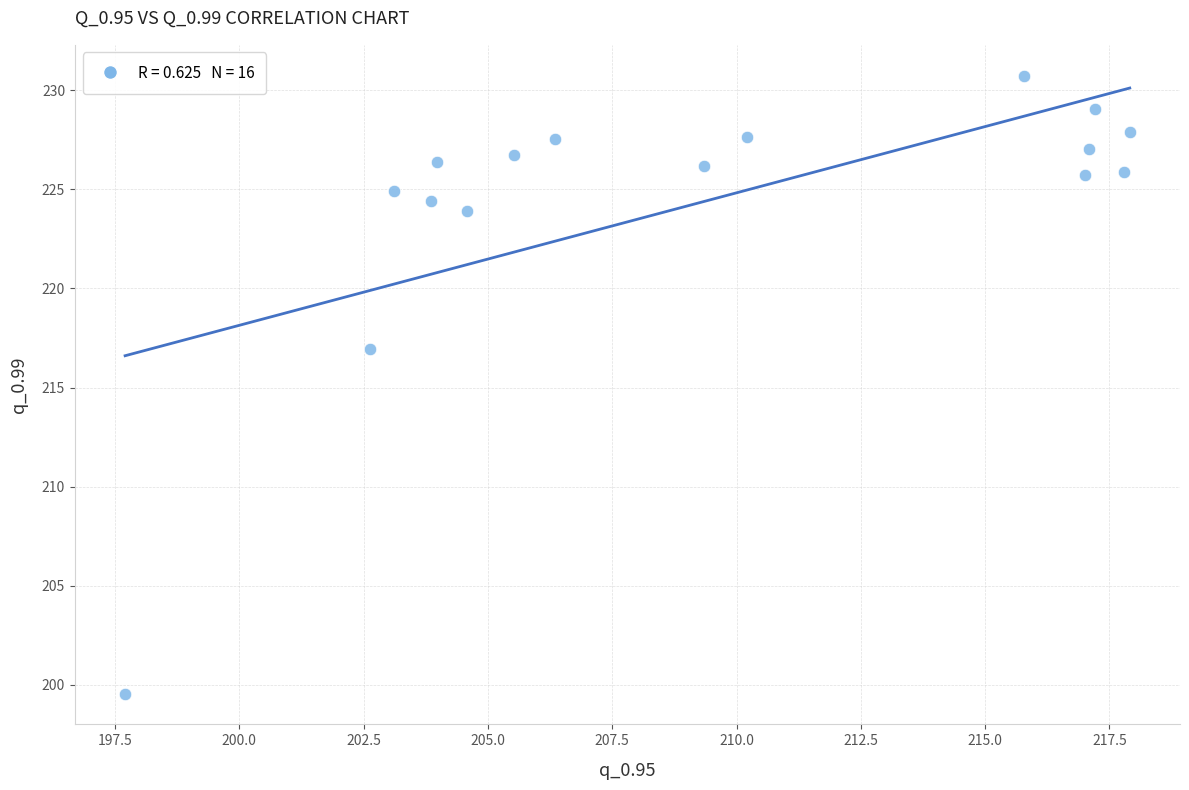

What is the range of Y values (max minus min)?

31.2